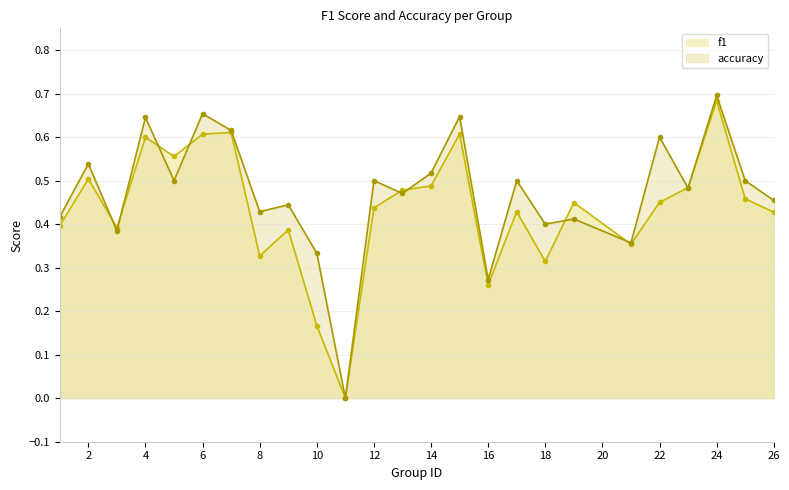

Which category has the lowest value in the f1 series?

11